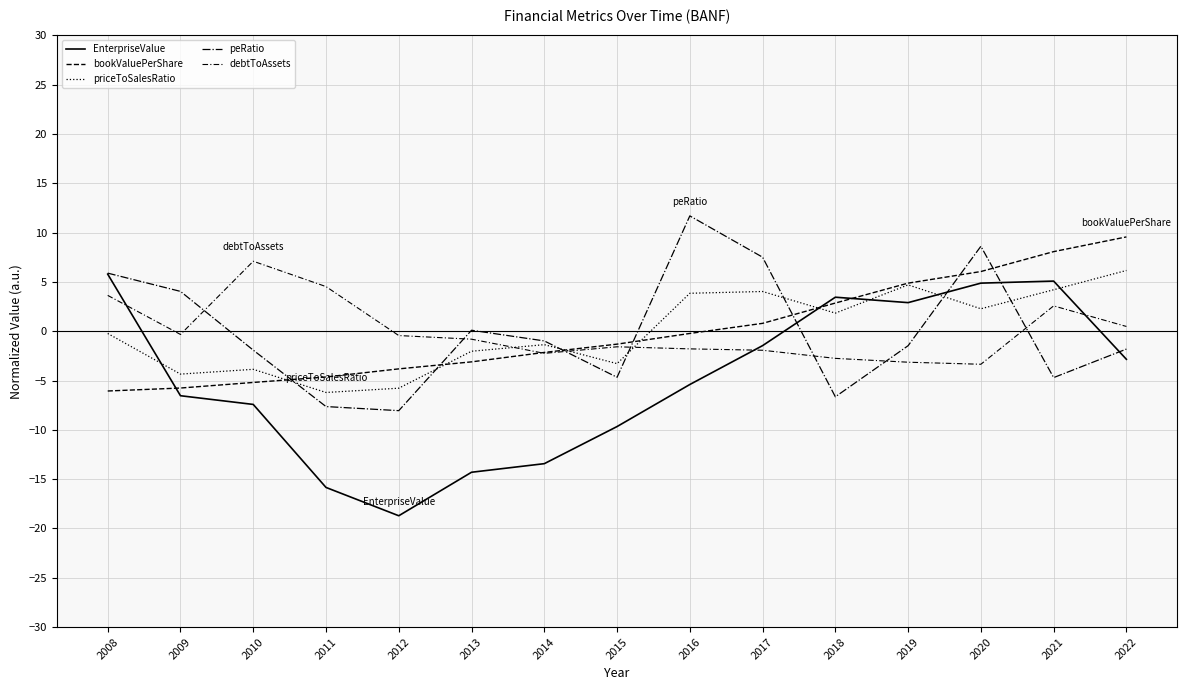

How many categories are shown in the chart?

15